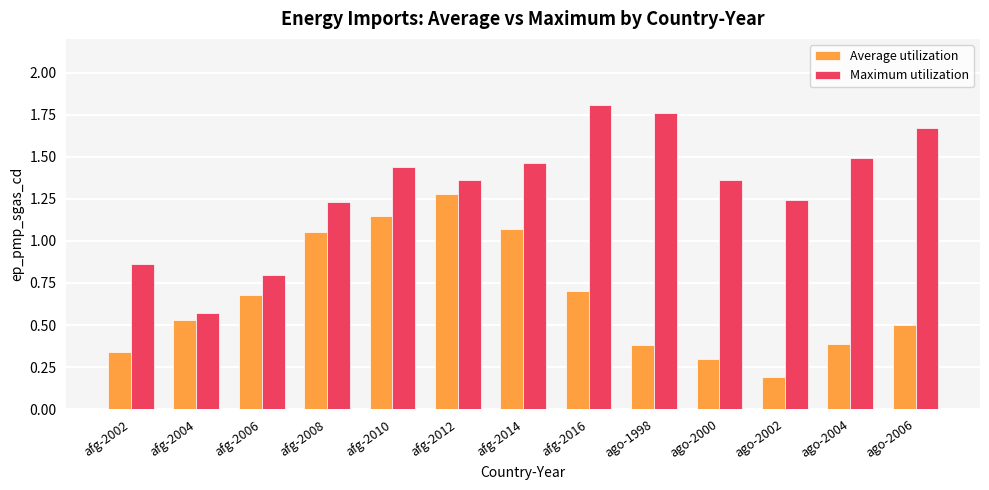

Where does the Maximum utilization series first go above 1?

afg-2008